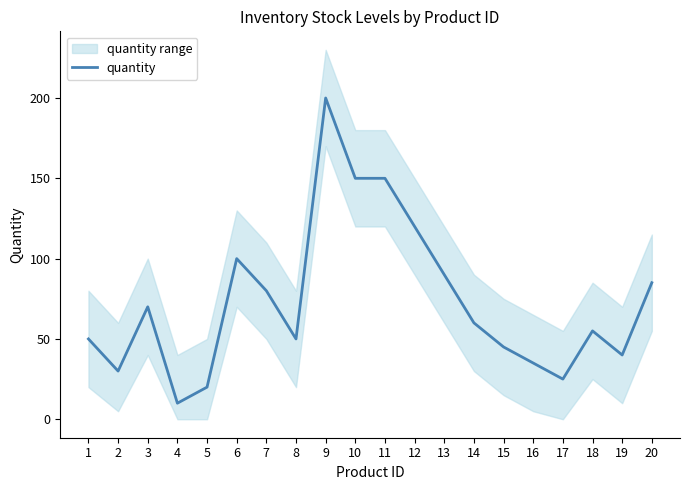

Count the number of categories in the chart.

20